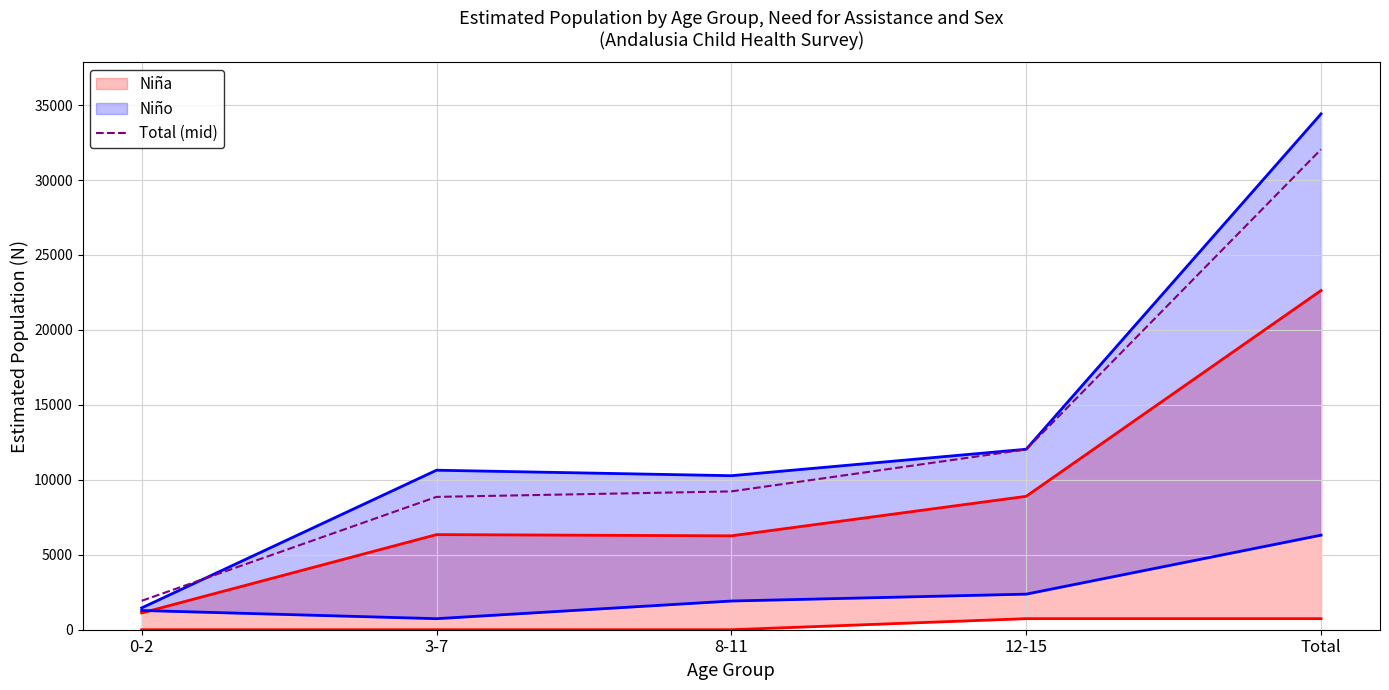

True or false: there are more than 0 points higher than both neighbors.

False